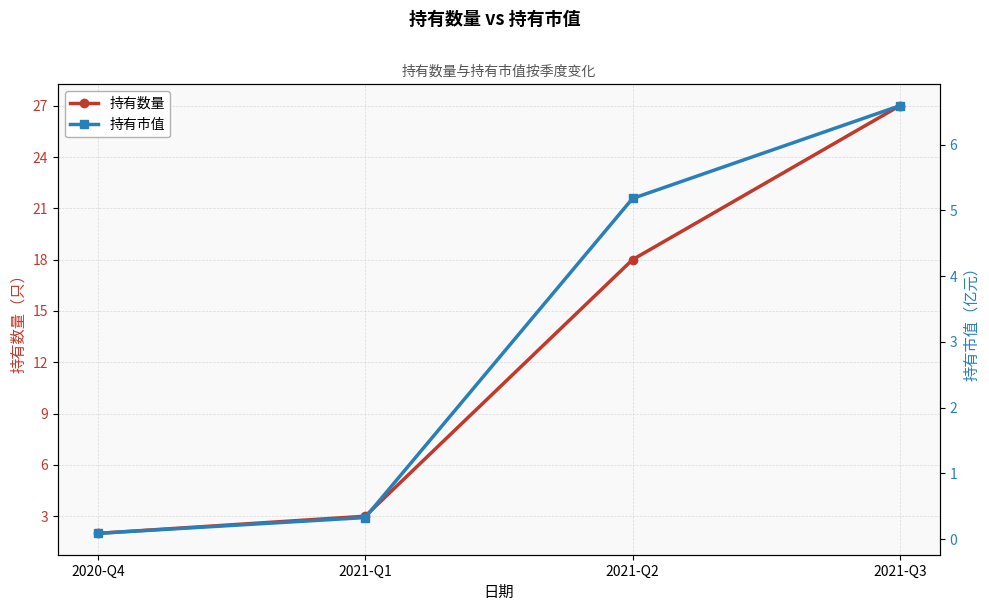

List the labels in order of 持有数量 value, largest first.

2021-Q3, 2021-Q2, 2021-Q1, 2020-Q4